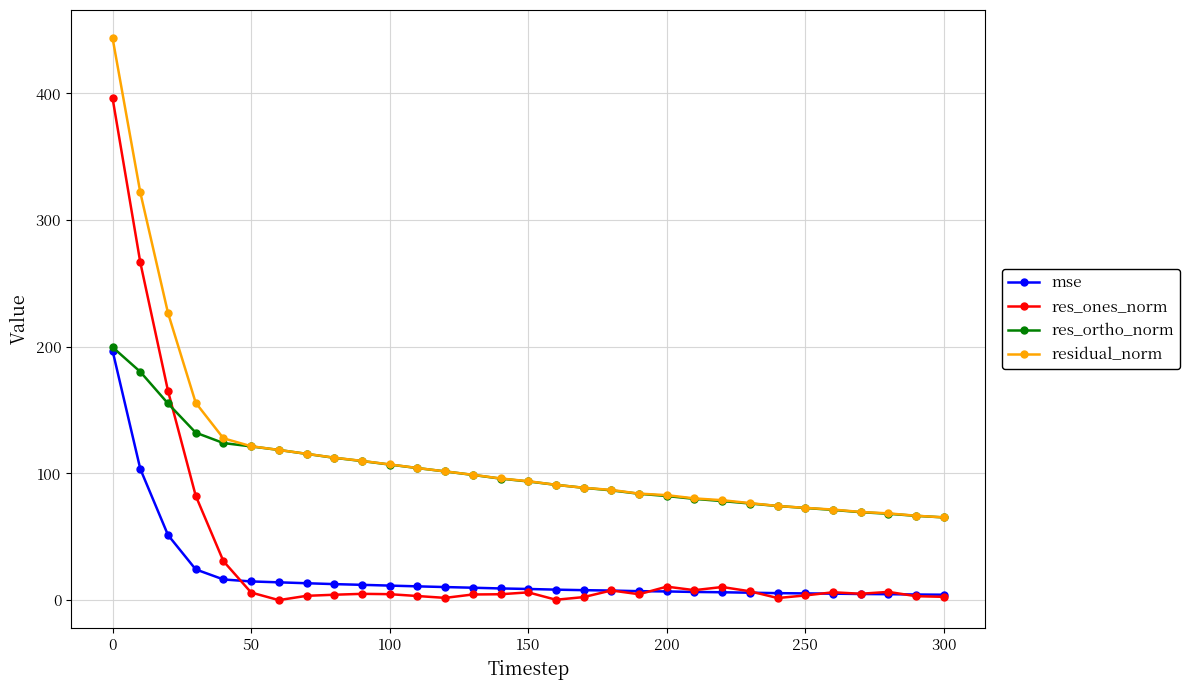

How many lines are shown in the chart?

4